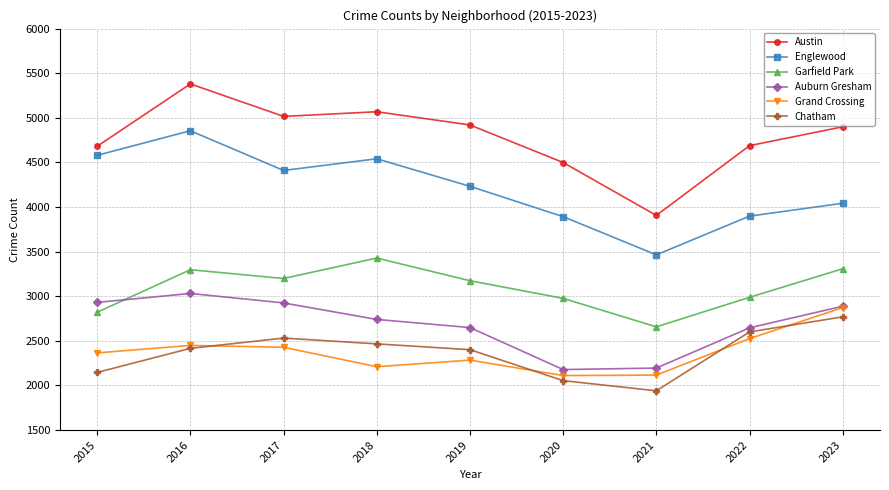

Which category has the lowest value in the Garfield Park series?

2021